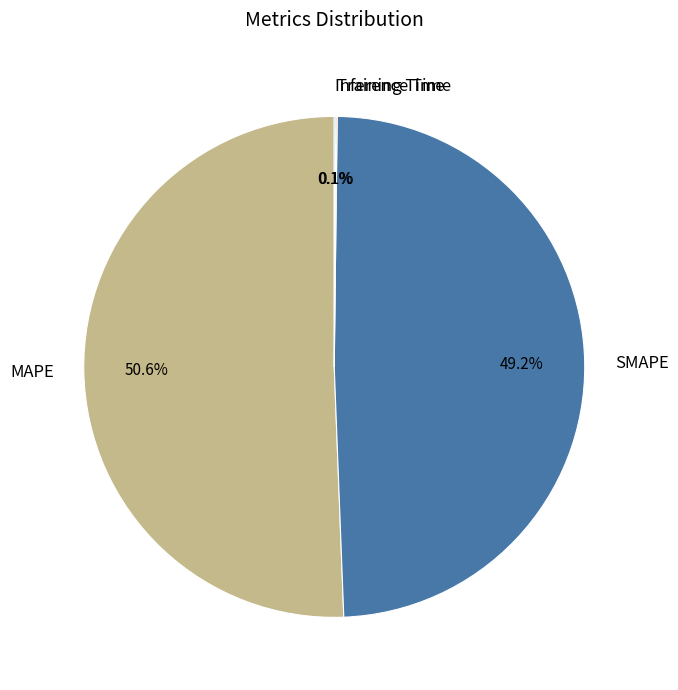

Is MAPE the majority of the pie?

Yes